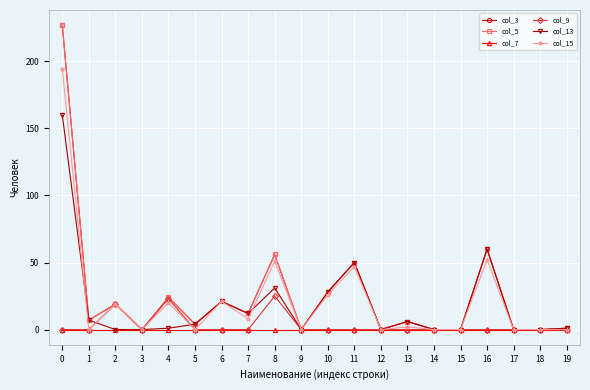

Does the chart have visible grid lines?

Yes